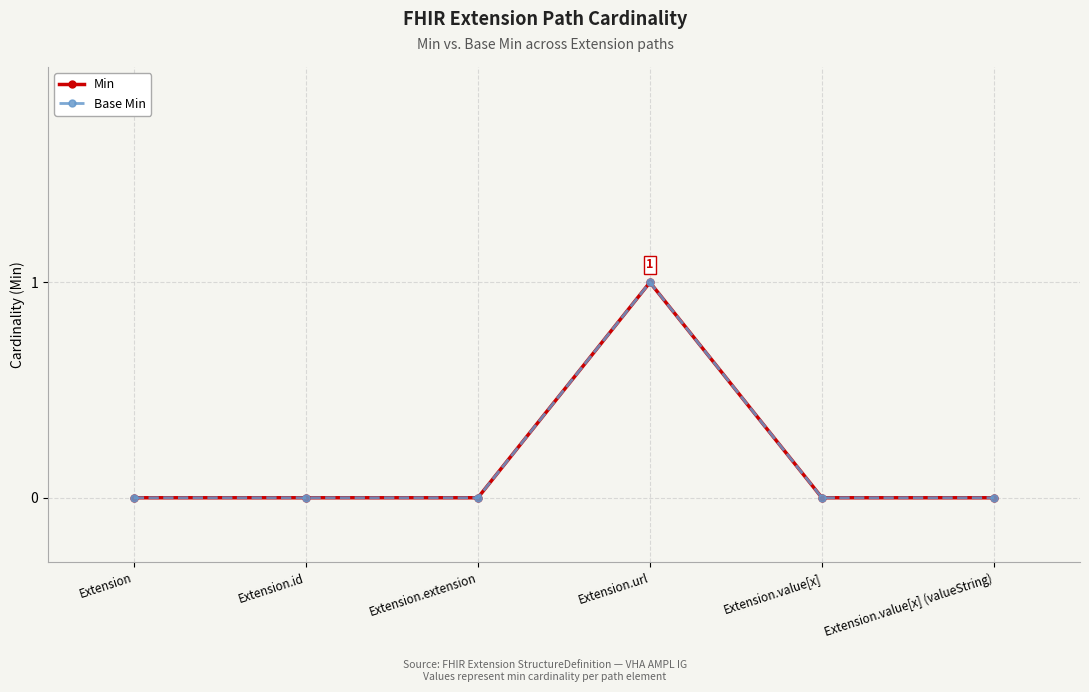

True or false: Min and Base Min intersect in this chart.

False